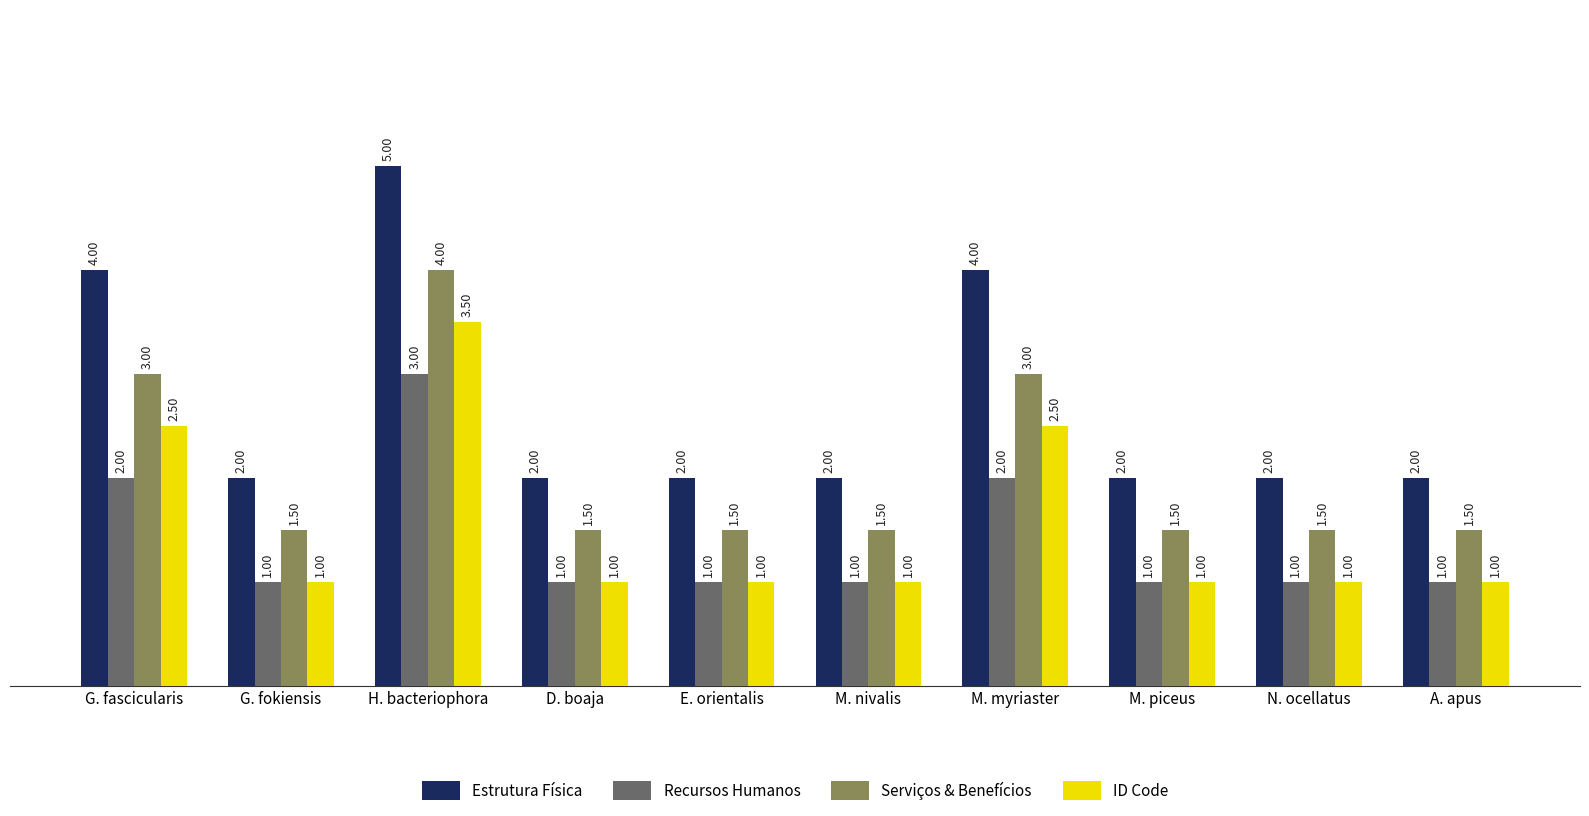

At H. bacteriophora, list the series in order from smallest to largest.

Recursos Humanos, ID Code, Serviços & Benefícios, Estrutura Física